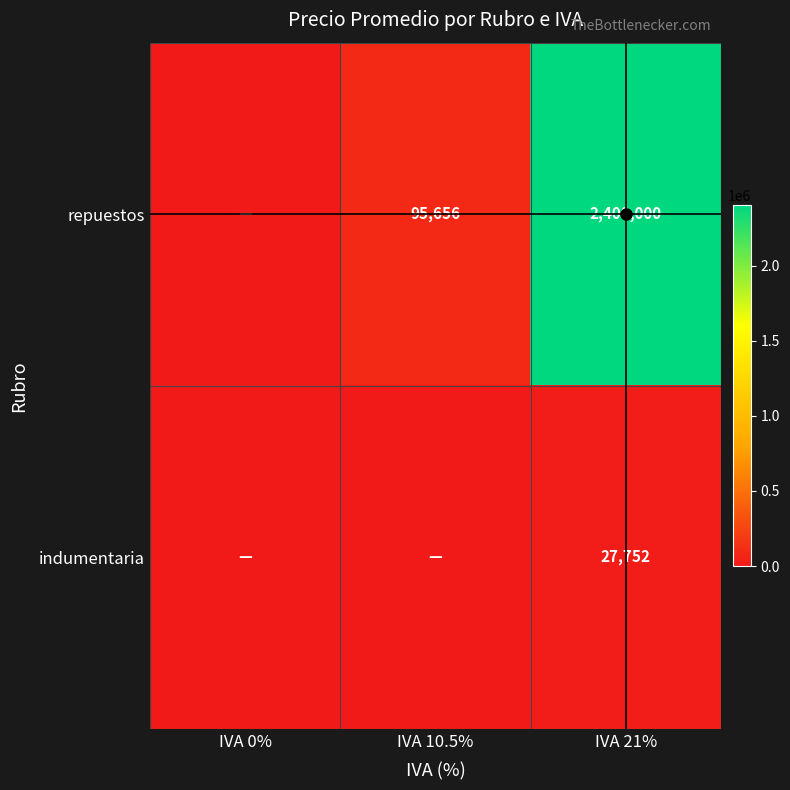

Rank the series at IVA 21% from lowest to highest value.

indumentaria, repuestos